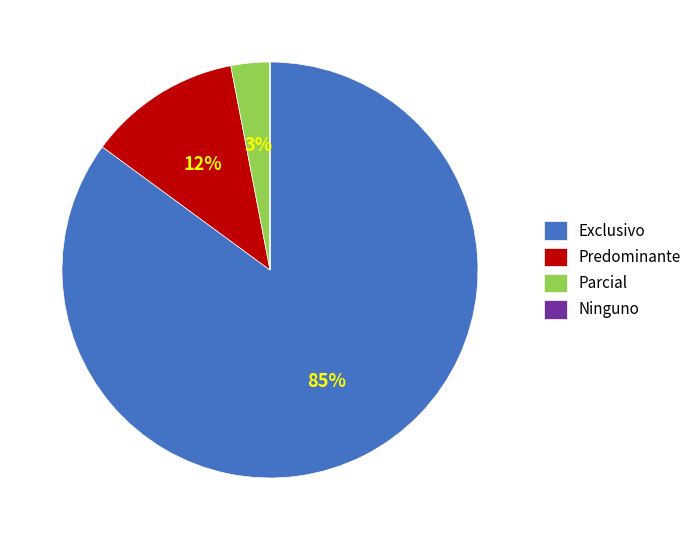

What is the largest slice in the pie chart?

Exclusivo